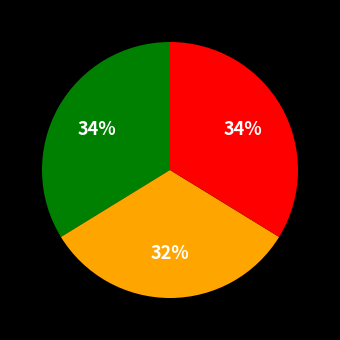

To the nearest percent, what is the average slice percentage?

33%